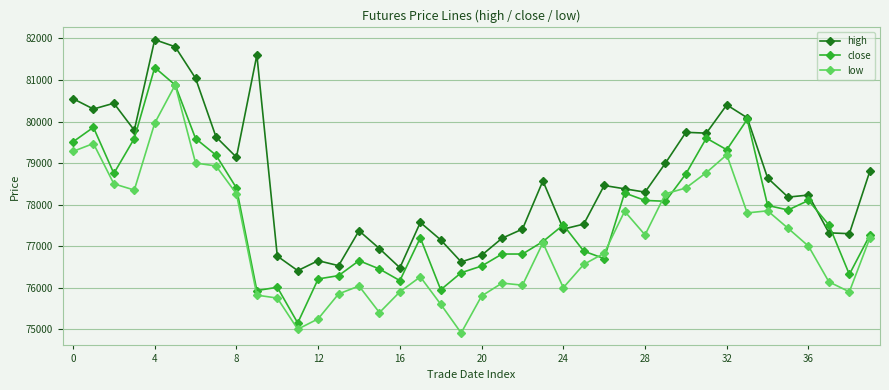

Which series has the largest total across all categories?

high